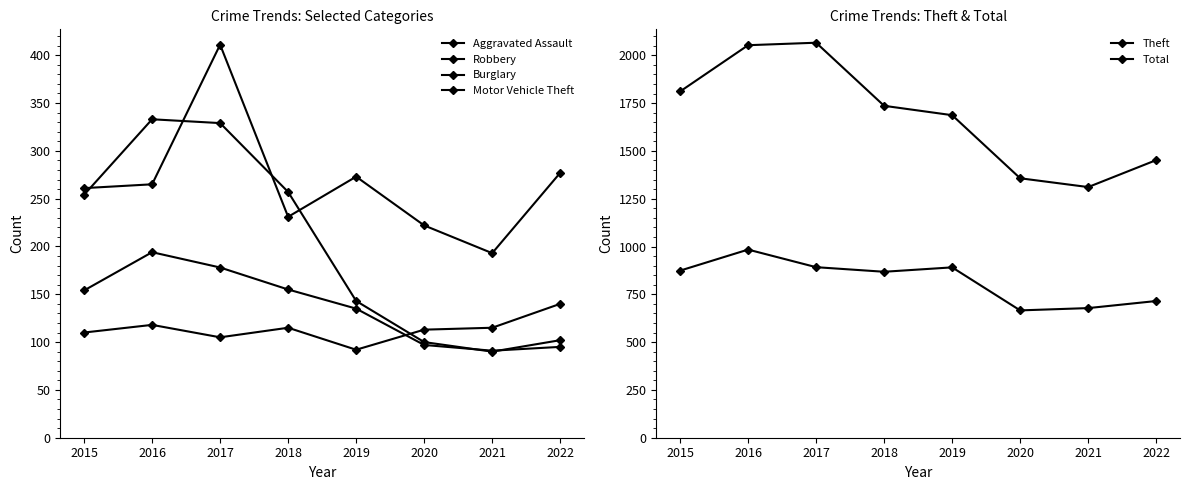

What is the difference between the second highest and second lowest values in the Aggravated Assault series?

13